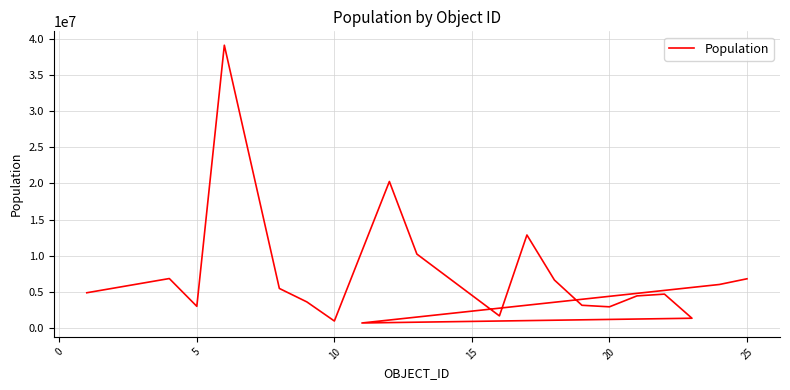

How many lines are shown in the chart?

1